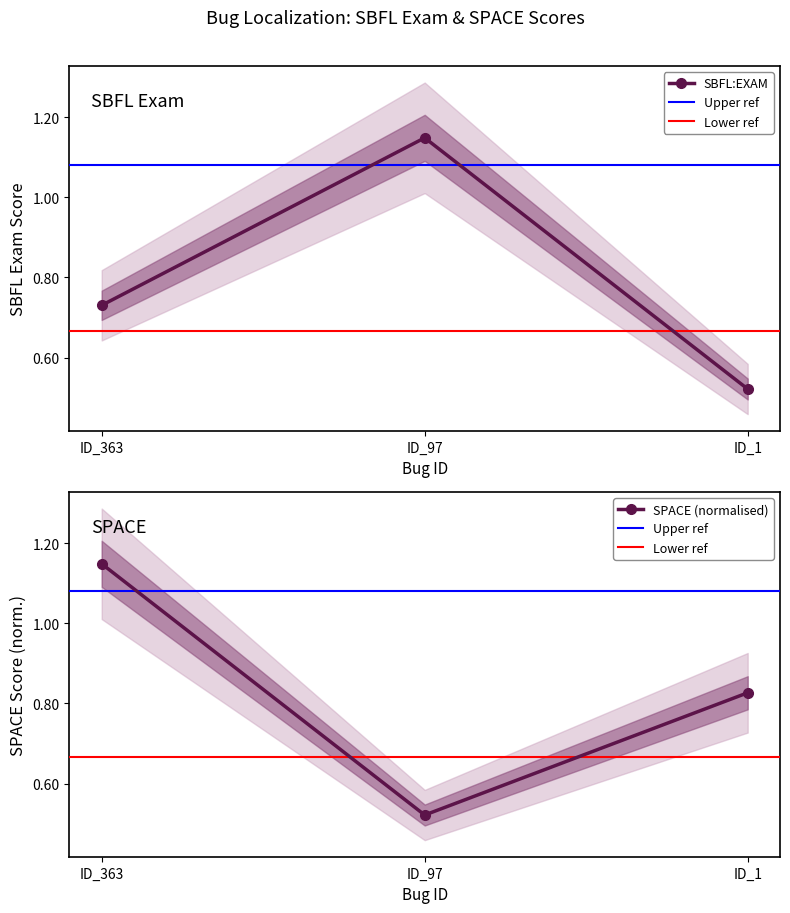

What is the value of the SBFL:RANK point at the 1st from the left?

0.7